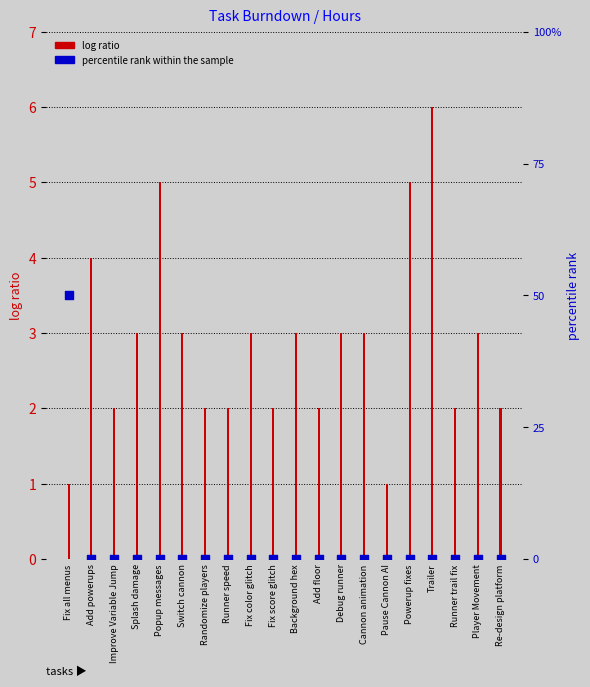

At how many categories does at least one series exceed 26?

1